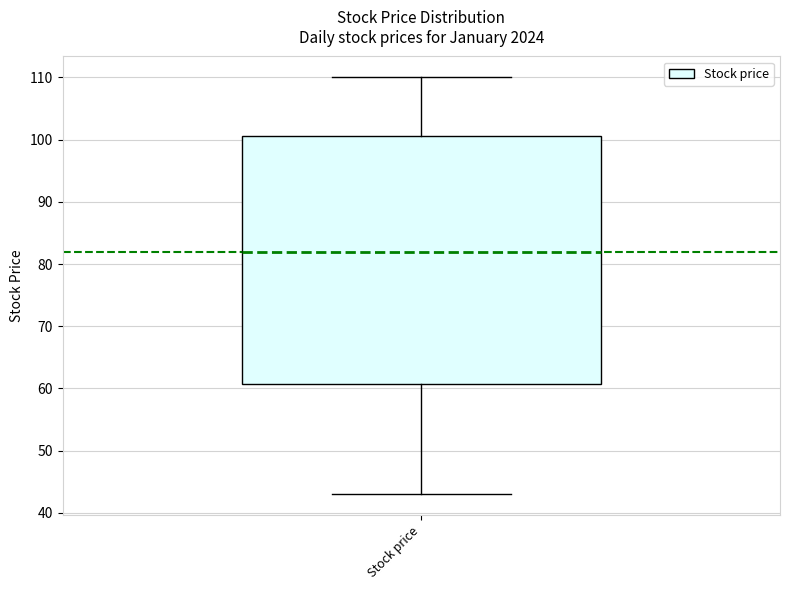

Read this box plot against the y-axis: the position of the median line, the range covered by the box, and the ends of both whiskers. The values are not printed on the chart, so give them approximately, as read against the axis.

median 82, box 61 to 101, whiskers 43 to 110